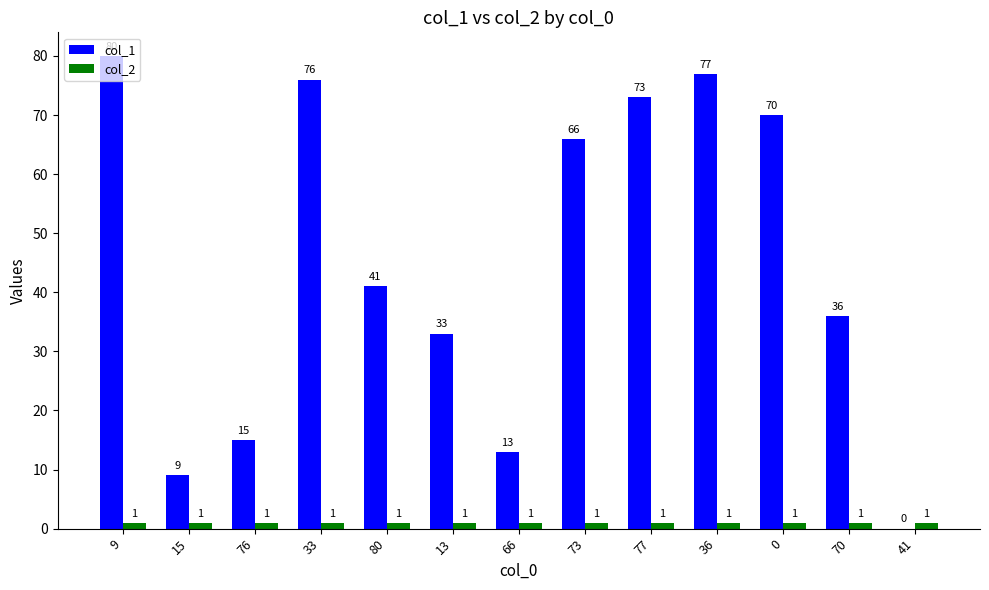

Which category has the highest value across all series?

9